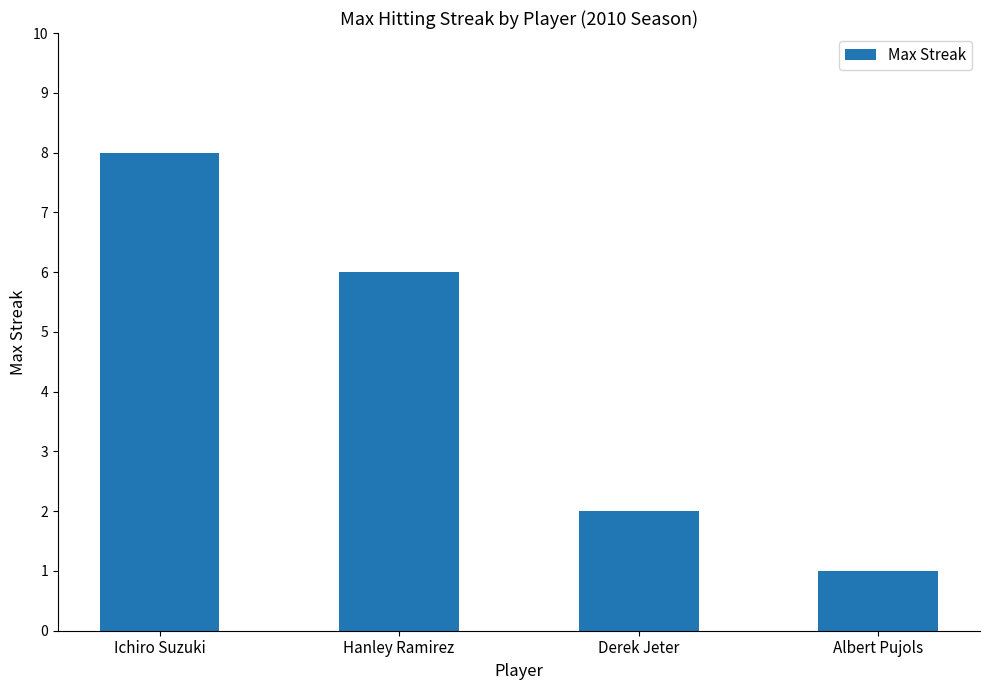

Is it true that the value at Derek Jeter is 2?

True